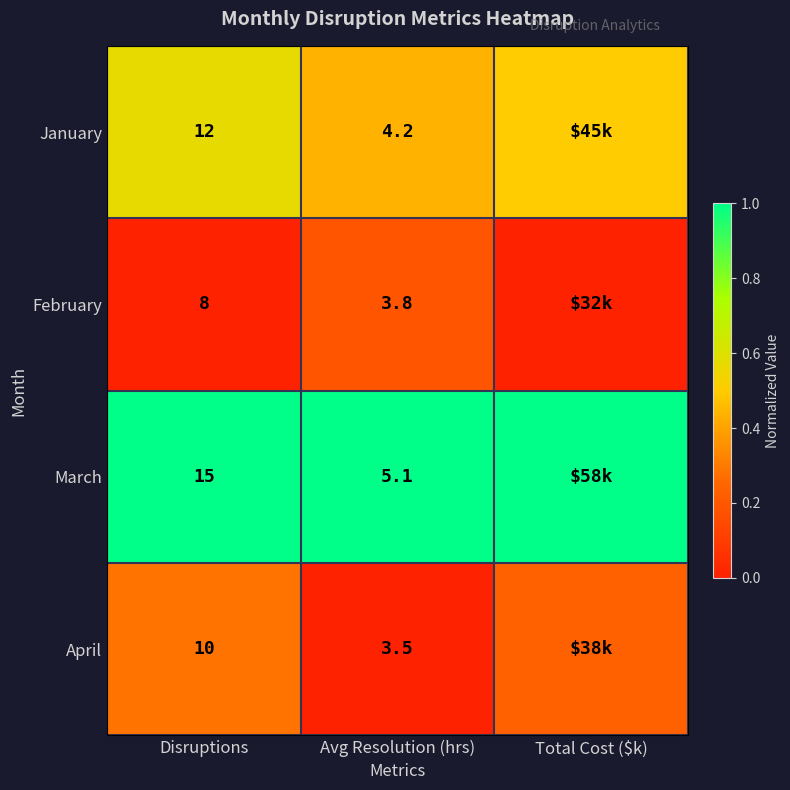

Which label corresponds to the largest value in the chart?

Disruptions